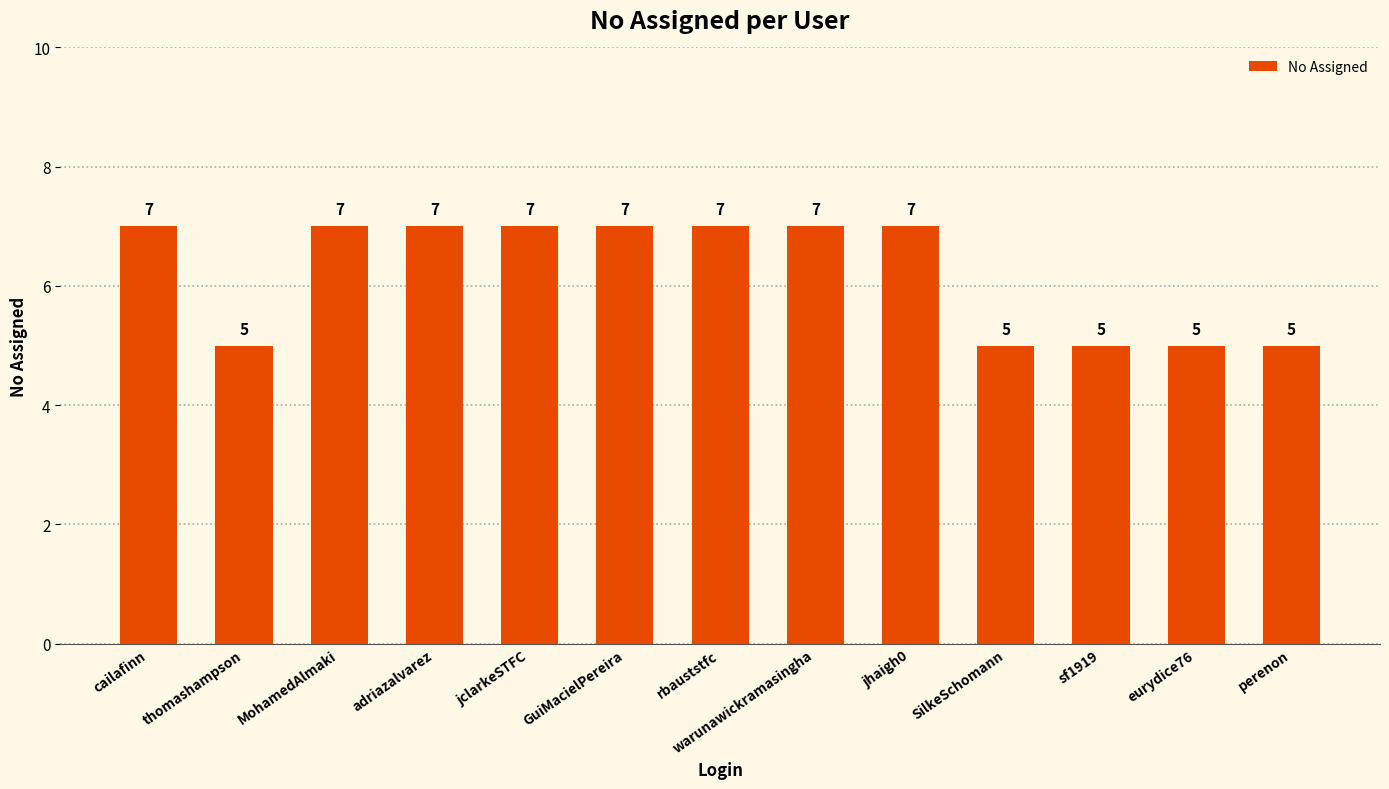

The value at rbauststfc is 7. True or false?

True